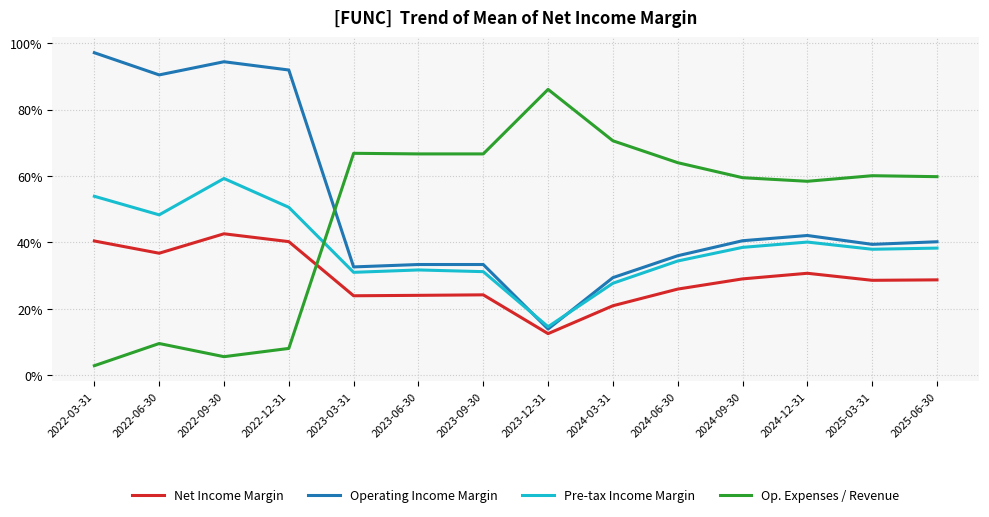

How many times do Op. Expenses / Revenue and Pre-tax Income Margin cross each other?

1